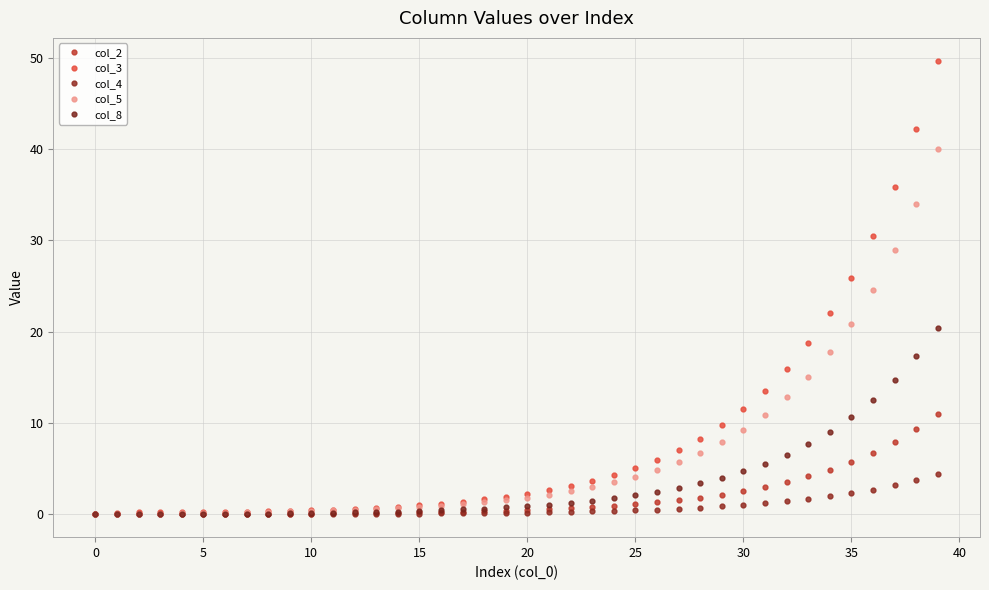

Which series has the widest spread of values?

col_3